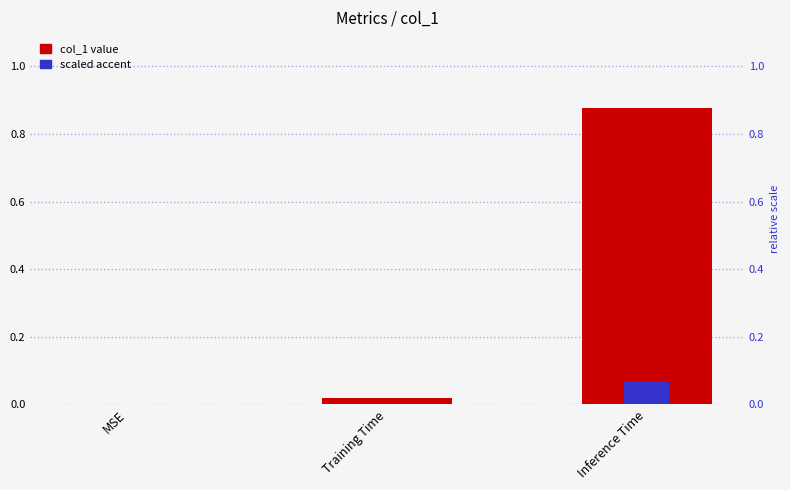

What is the difference between the highest and lowest values at Inference Time?

0.8